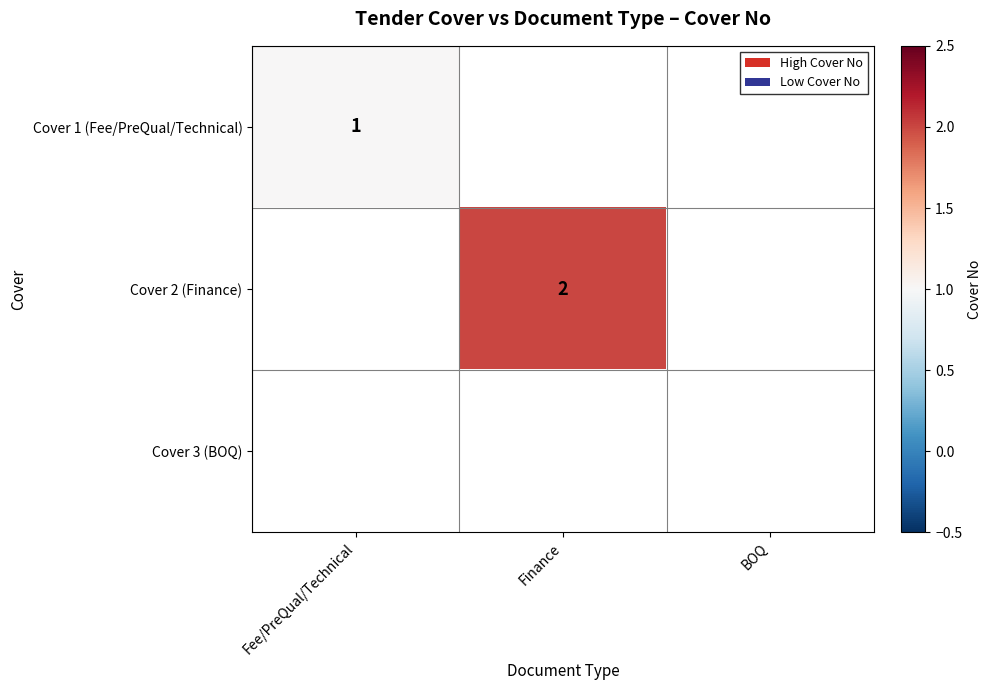

Is it true that Cover 1 (Fee/PreQual/Technical) equals 1 at Fee/PreQual/Technical?

True